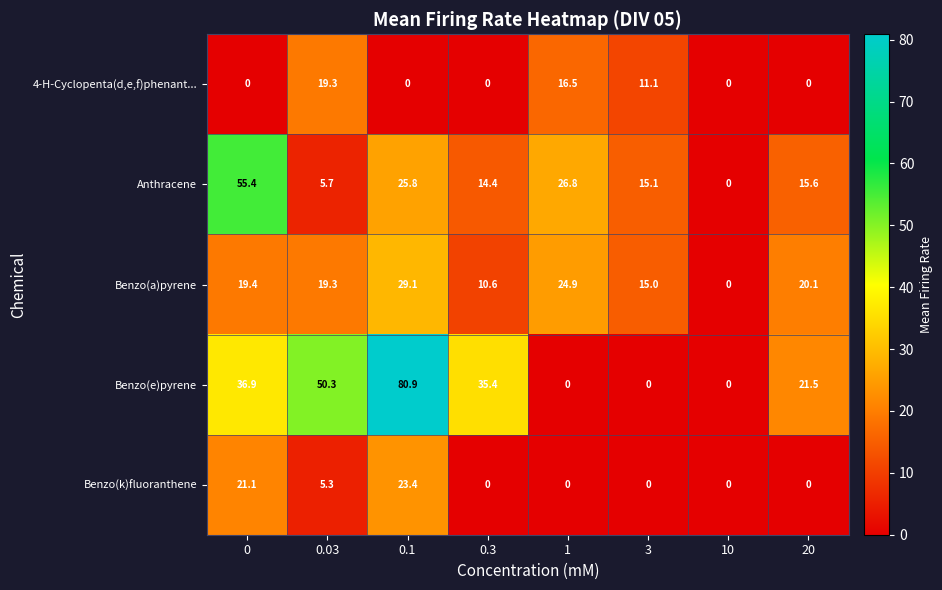

What is the greatest value displayed?

80.9